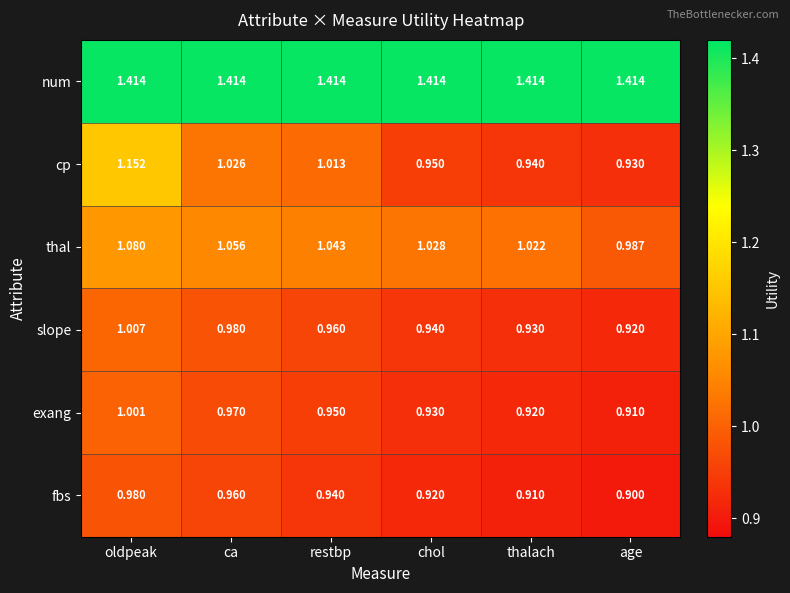

At which label is fbs closest to 0?

age